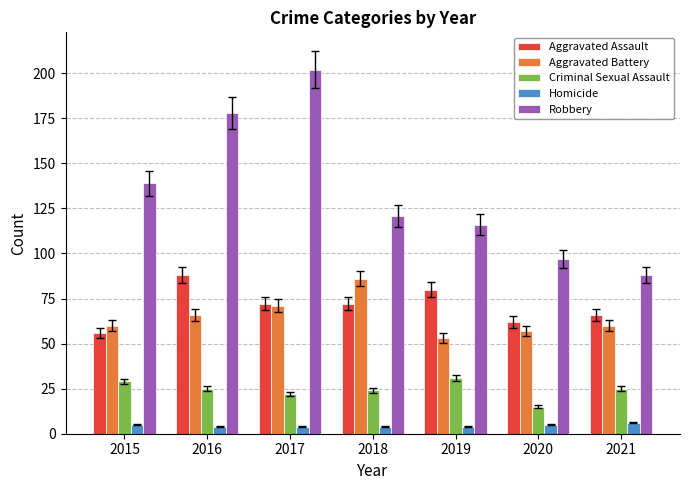

Which series changed the most between 2016 and 2020?

Robbery